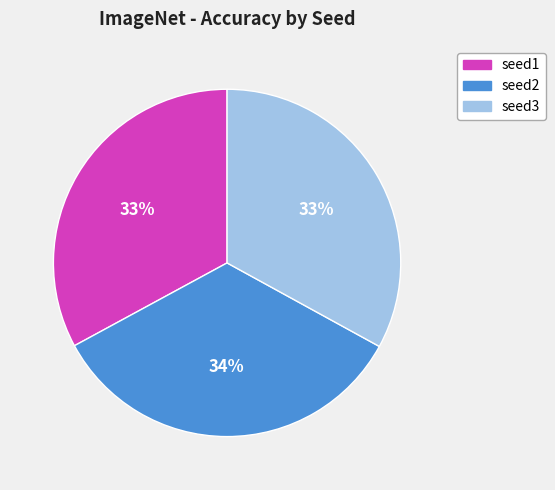

Which slice is the largest?

seed2